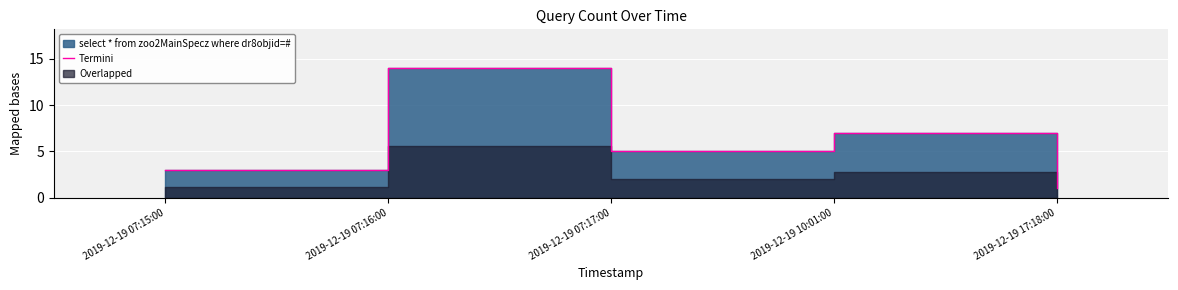

Reading left to right, transcribe all the data shown in this chart.

2019-12-19 07:15:00=3	2019-12-19 07:16:00=14	2019-12-19 07:17:00=5	2019-12-19 10:01:00=7	2019-12-19 17:18:00=1